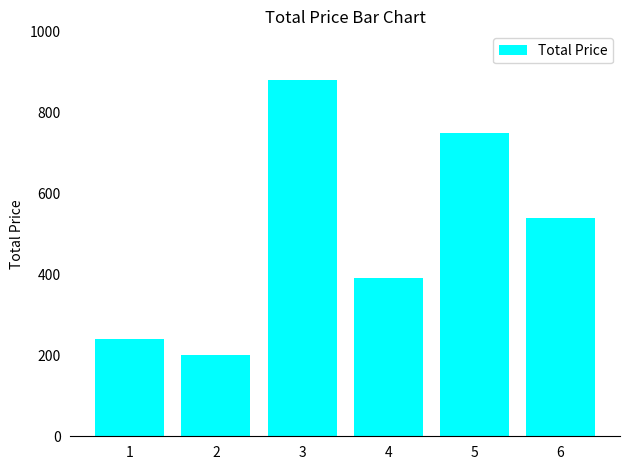

What is the smallest value displayed?

200